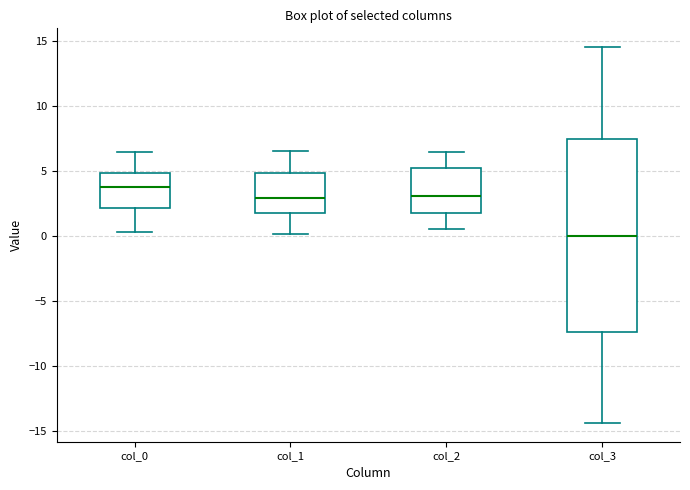

Which box is the tallest, from its lower edge to its upper edge?

col_3